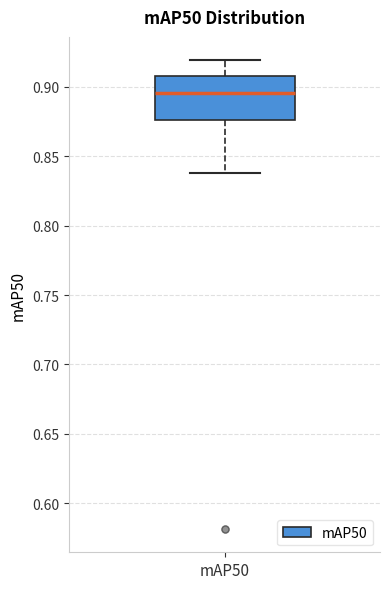

Where does the upper whisker of the box for mAP50 end on the y-axis? The values are not printed on the chart, so give them approximately, as read against the axis.

0.920